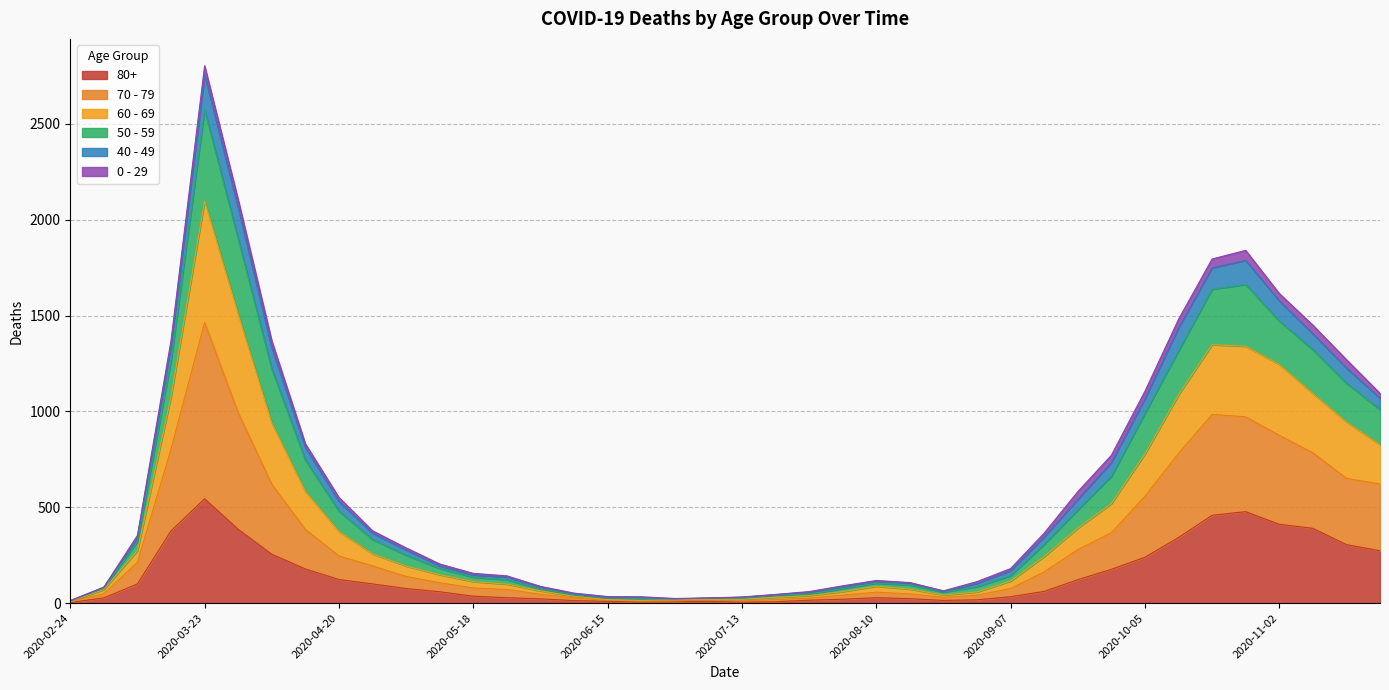

What is the lowest value of the 60 - 69 series?

12